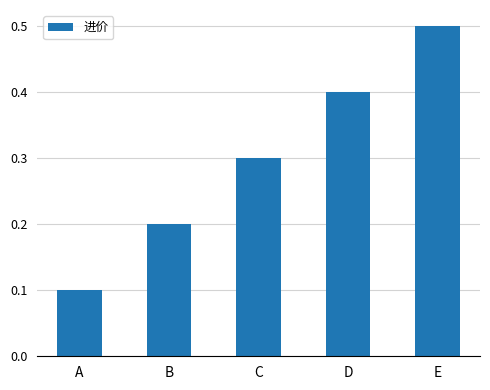

At which label is the value closest to 0?

A